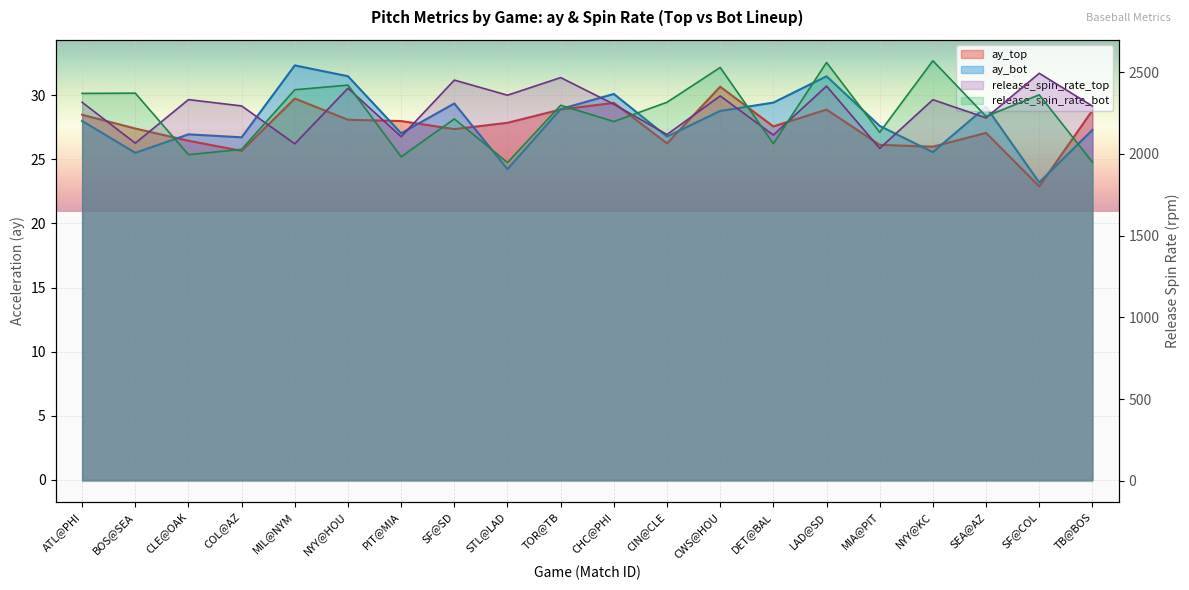

Reading left to right, extract all data points from this chart.

ay_top: 28.5	27.4	26.4	25.7	29.7	28.1	28.0	27.4	27.9	28.9	29.4	26.2	30.7	27.6	28.9	26.1	26.0	27.1	22.9	28.8
ay_bot: 28.0	25.5	26.9	26.7	32.3	31.5	27.0	29.4	24.2	28.9	30.1	26.8	28.8	29.4	31.5	27.6	25.6	29.1	23.2	27.3
release_spin_rate_top: 2316.0	2066.1	2332.5	2293.7	2062.0	2402.3	2105.6	2451.8	2359.4	2467.1	2304.2	2118.8	2355.0	2115.7	2415.2	2034.1	2331.9	2220.8	2493.4	2292.9
release_spin_rate_bot: 2370.4	2371.9	1995.3	2028.3	2392.9	2421.0	1982.6	2214.5	1947.3	2297.8	2198.4	2316.2	2529.2	2063.1	2559.5	2132.3	2570.2	2229.8	2361.9	1949.8